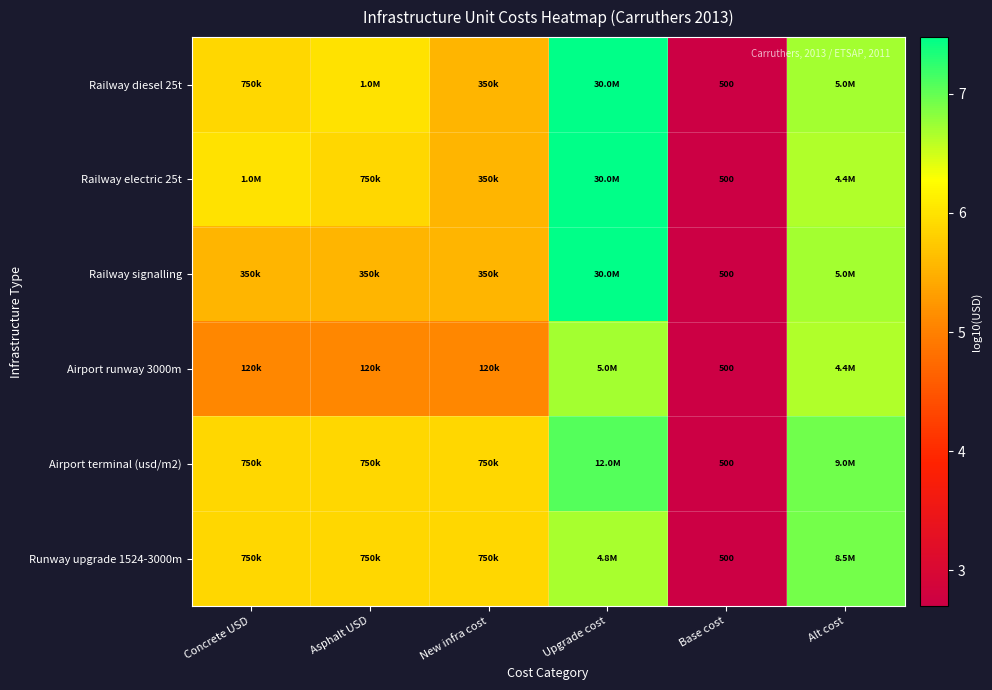

At which label does Airport runway 3000m reach its peak?

Upgrade cost